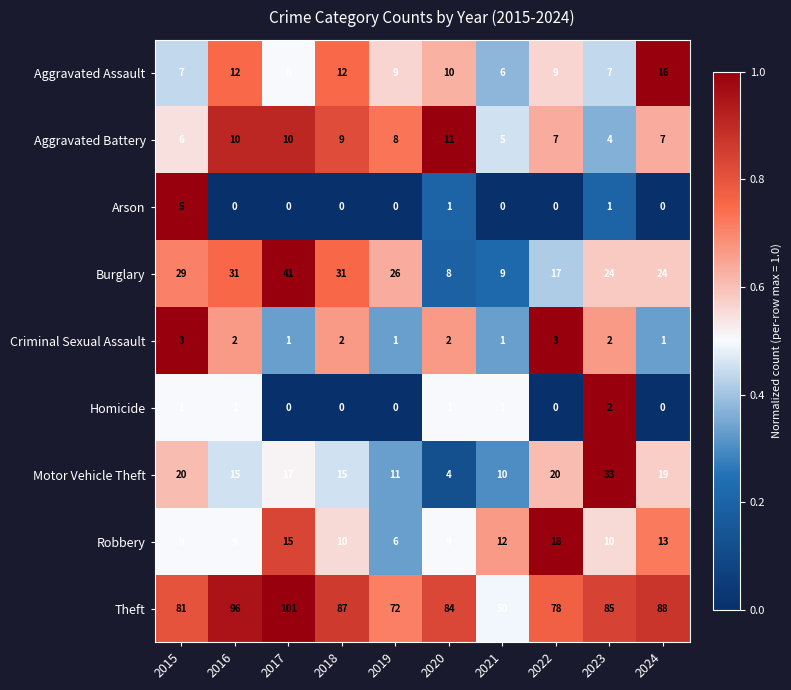

How many categories are shown in the chart?

10